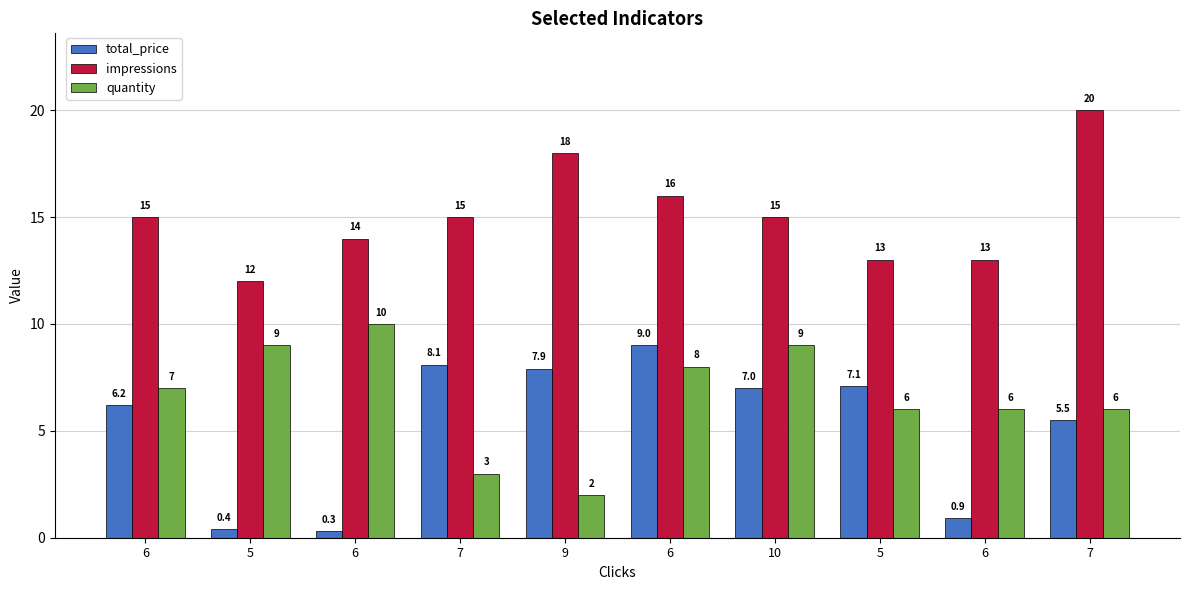

What are all the series names shown in the legend?

total_price, impressions, quantity